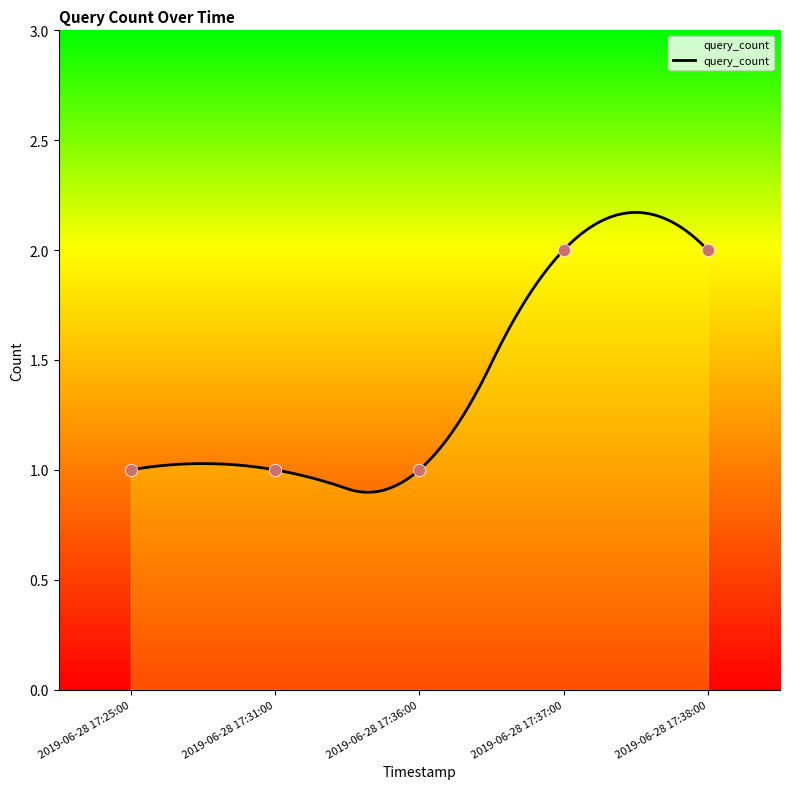

What is the ratio of the value at 2019-06-28 17:38:00 to the value at 2019-06-28 17:31:00?

2.0